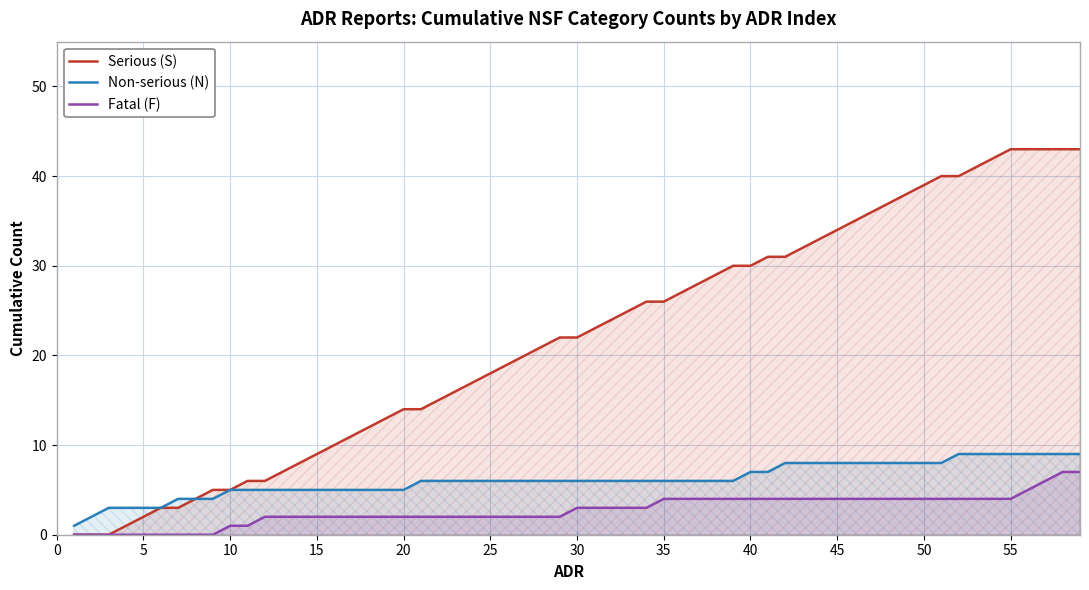

At 20, list the series in order from largest to smallest.

Serious (S), Non-serious (N), Fatal (F)